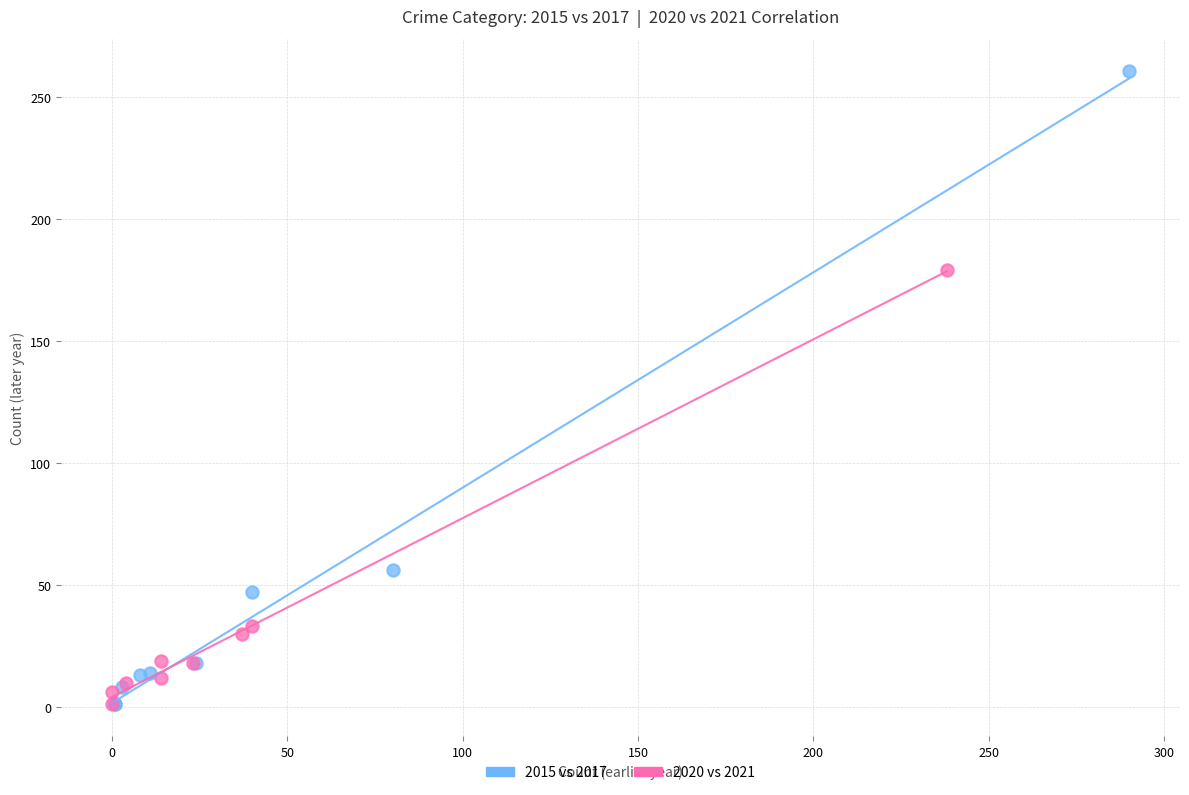

What are all the series names shown in the legend?

2015 vs 2017, 2020 vs 2021